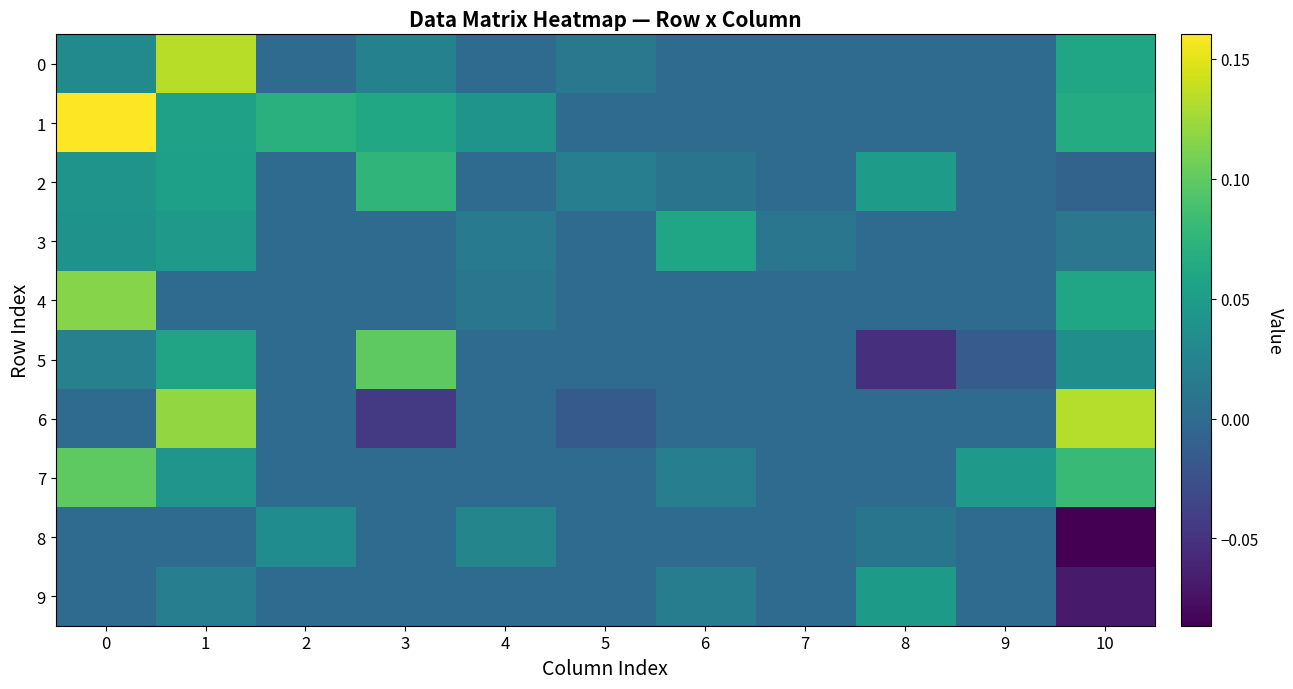

Count the number of categories in the chart.

11